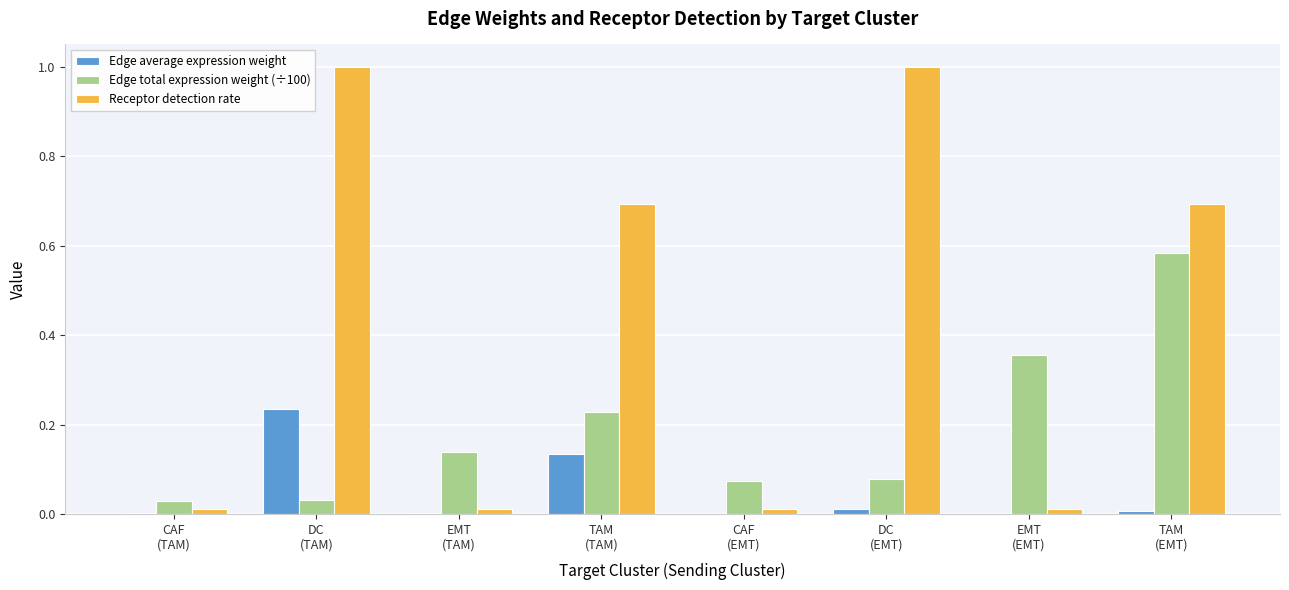

Which series has the largest total across all categories?

Receptor detection rate